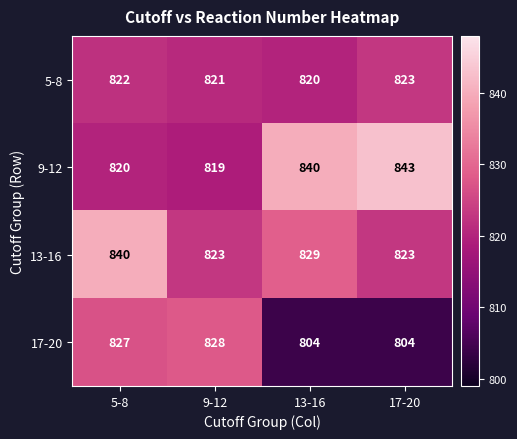

List the series in order of their peak value, lowest first.

5-8, 17-20, 13-16, 9-12